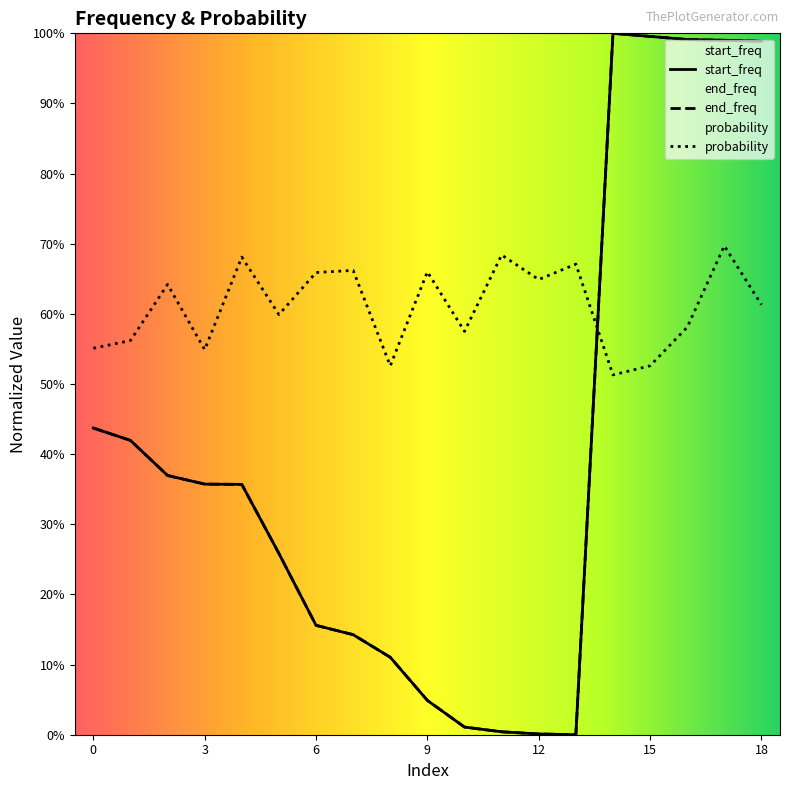

What is the difference between the maximum and minimum values in the probability series?

0.2